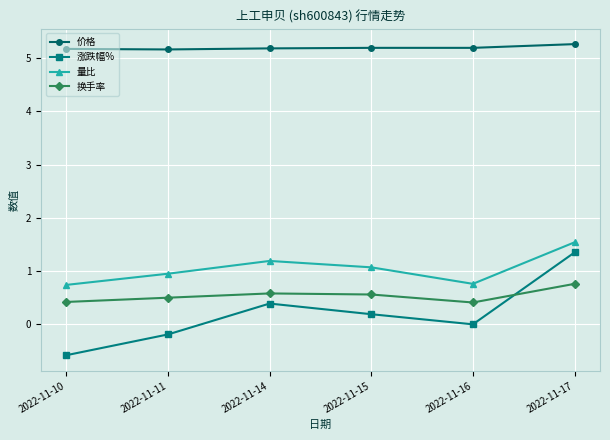

At how many categories does at least one series exceed 0?

6